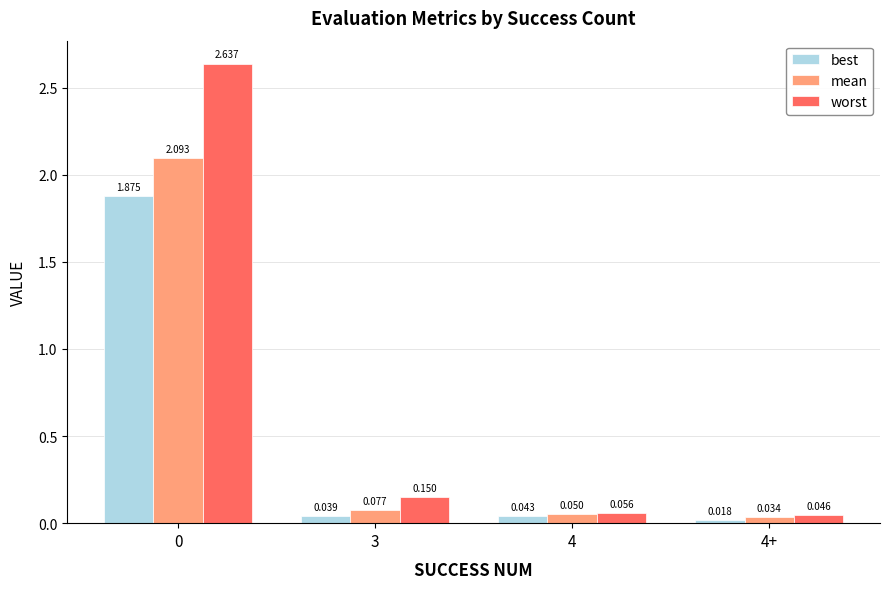

How many bars are there in each group?

3